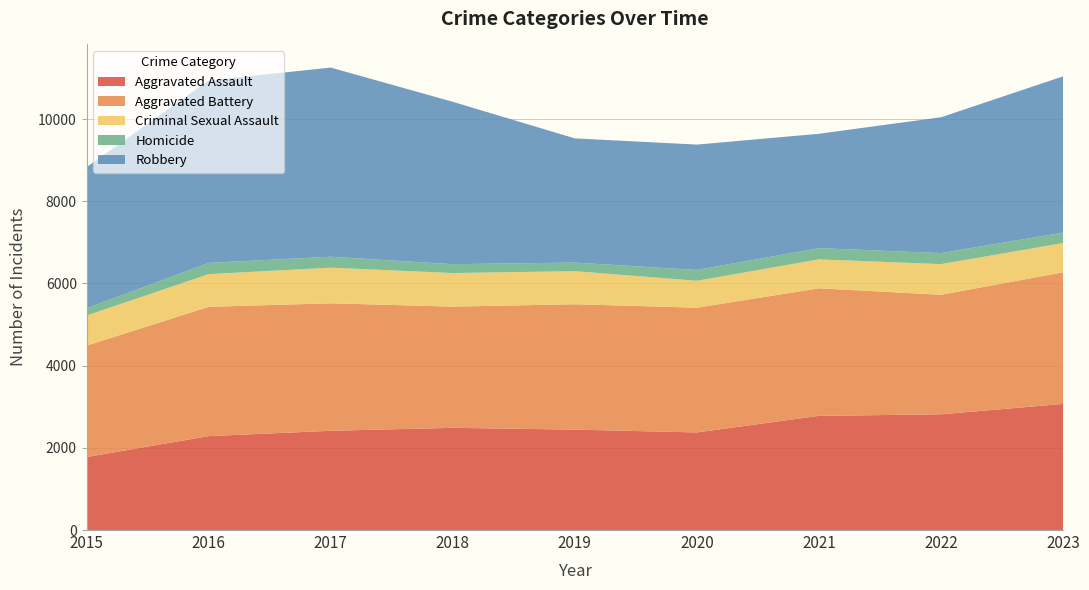

Reading left to right, extract all data points from this chart.

Aggravated Assault: 2015=1776	2016=2285	2017=2415	2018=2487	2019=2443	2020=2375	2021=2778	2022=2816	2023=3069
Aggravated Battery: 2015=2711	2016=3146	2017=3102	2018=2949	2019=3051	2020=3035	2021=3104	2022=2909	2023=3202
Criminal Sexual Assault: 2015=732	2016=796	2017=867	2018=817	2019=805	2020=655	2021=704	2022=745	2023=713
Homicide: 2015=177	2016=273	2017=267	2018=216	2019=209	2020=264	2021=273	2022=269	2023=252
Robbery: 2015=3434	2016=4439	2017=4602	2018=3951	2019=3022	2020=3050	2021=2783	2022=3305	2023=3804